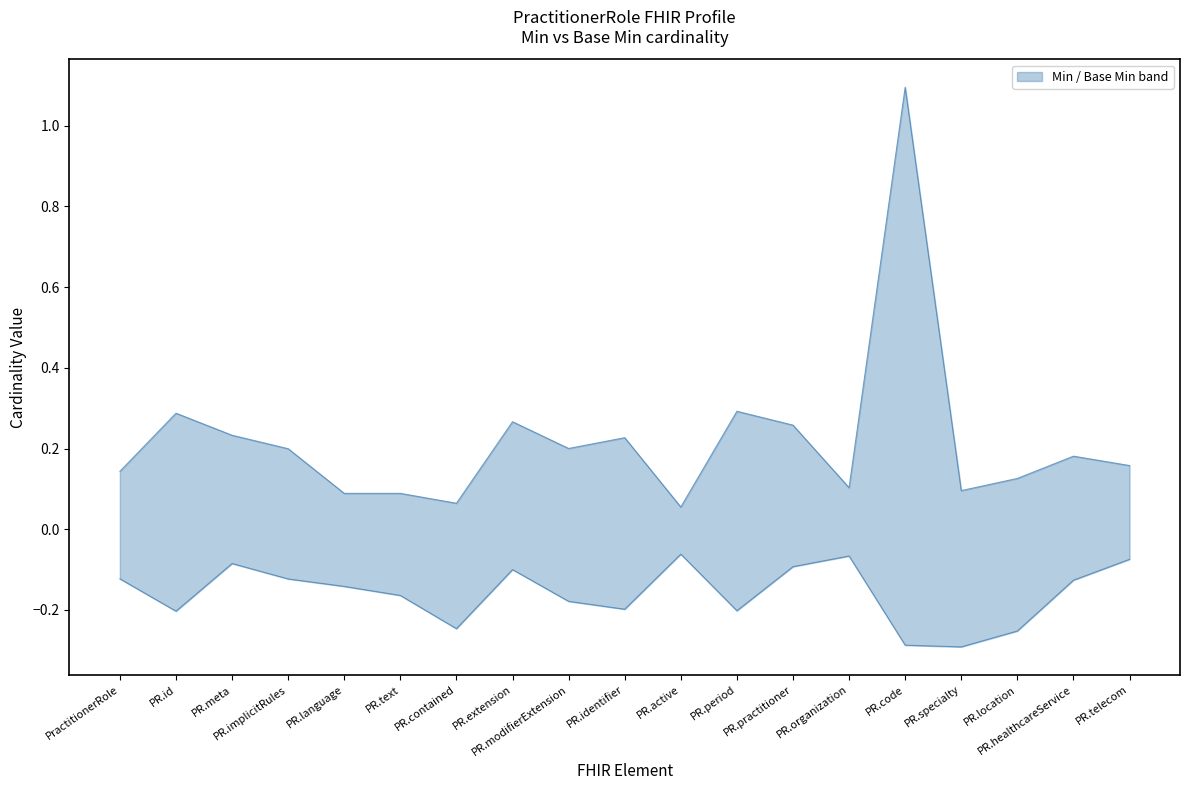

Is this an area chart (filled region under the line)?

No